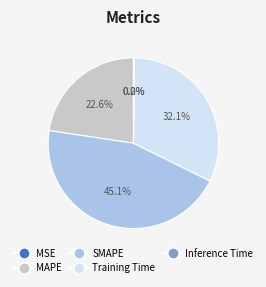

Approximately how many times larger is the value at MAPE compared to Training Time?

0.7